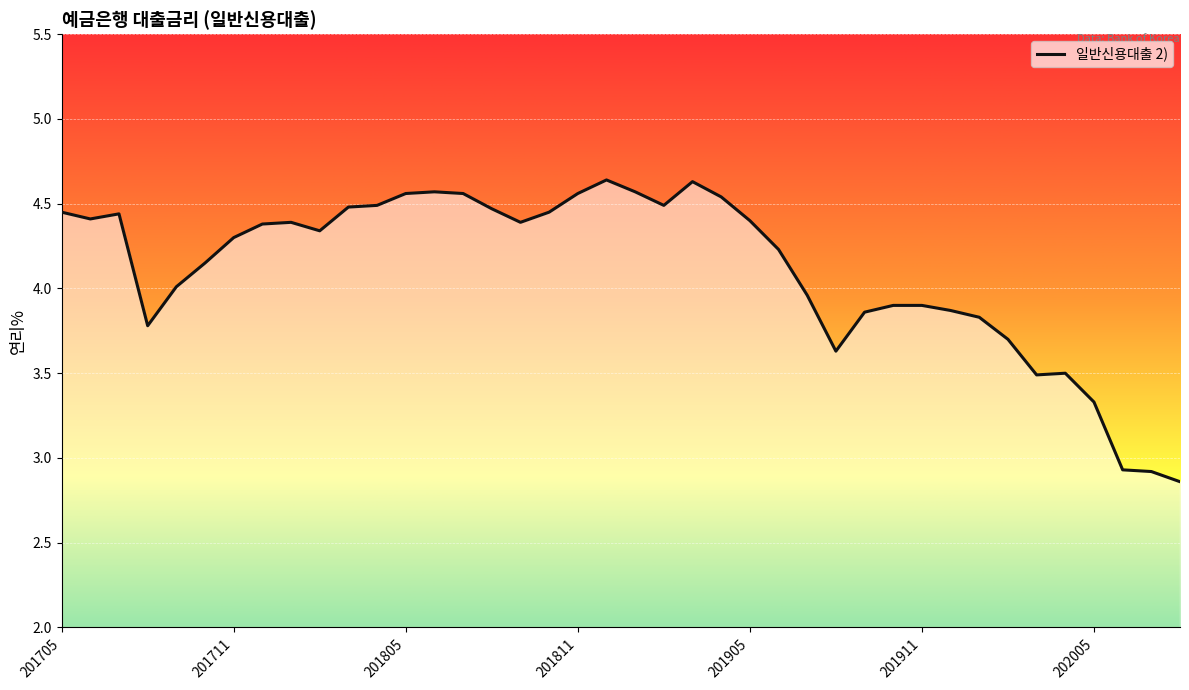

What is the difference between the maximum and minimum values?

1.8